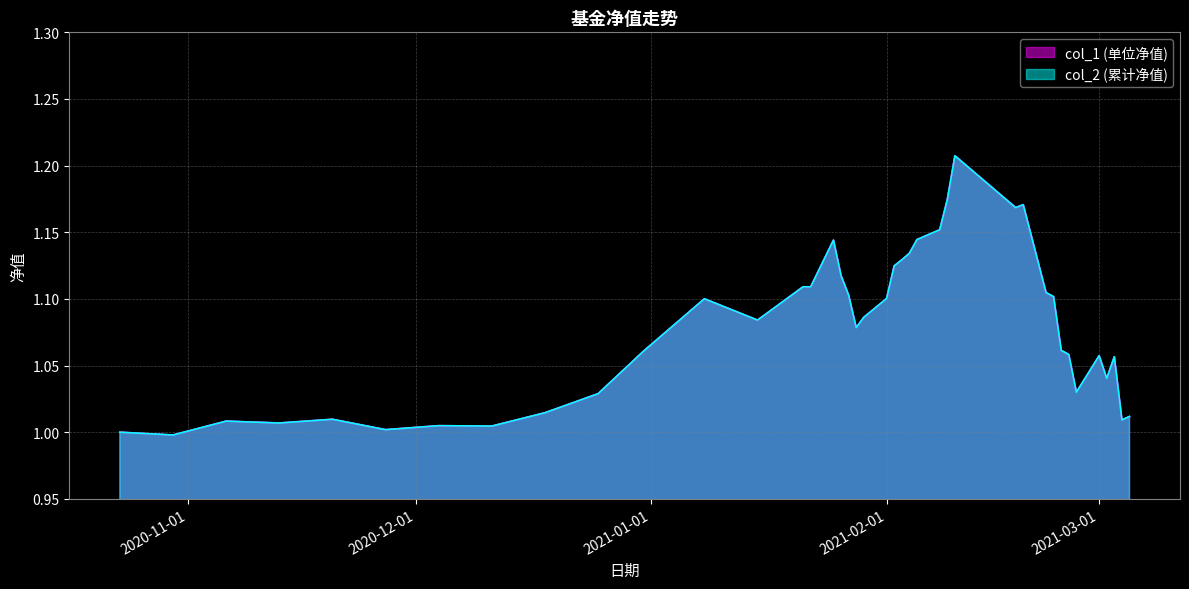

What is the total value across all series at 2021-02-01?

2.2